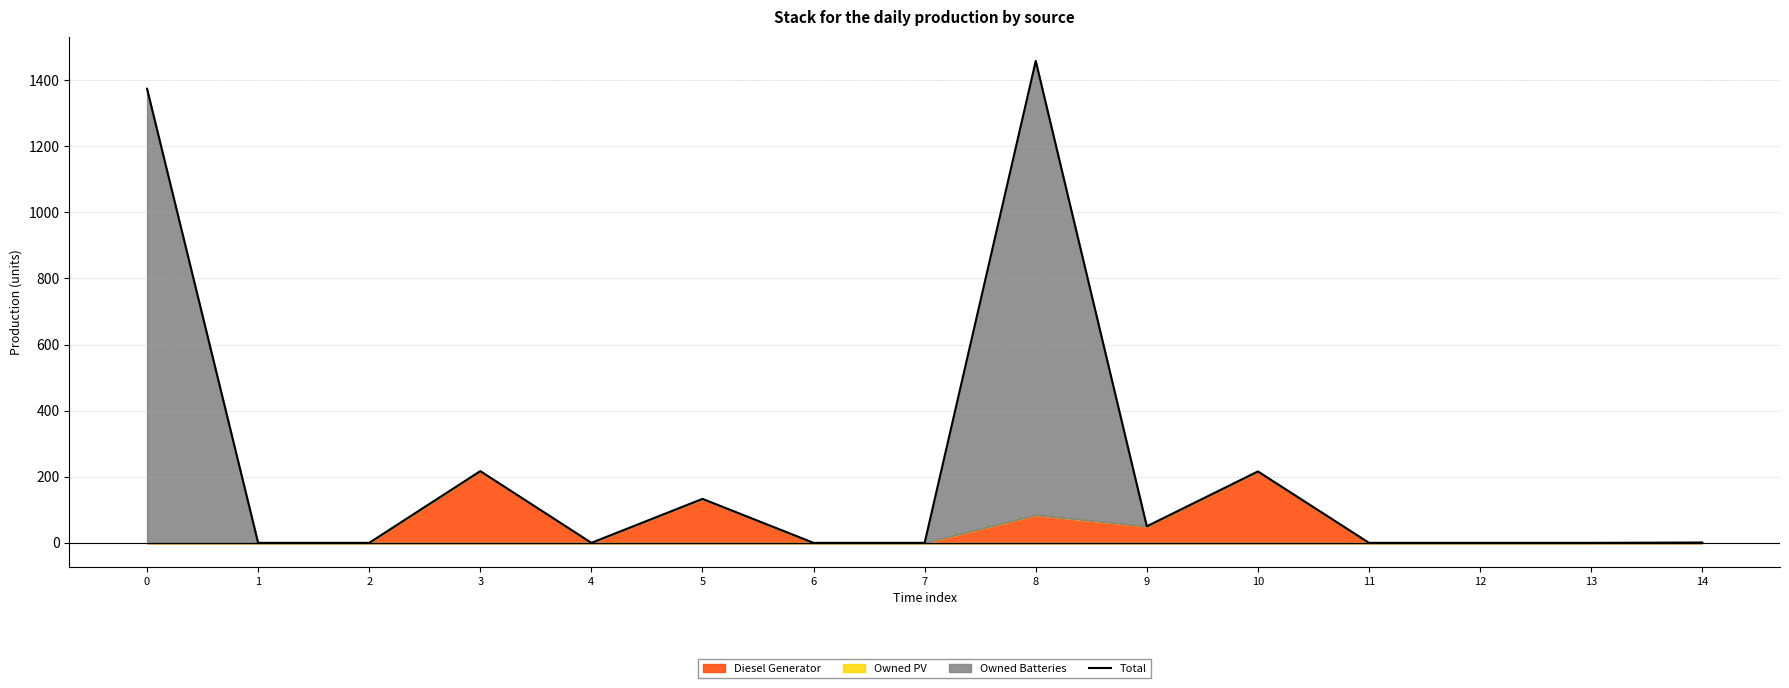

What is the sum of all values?

3449